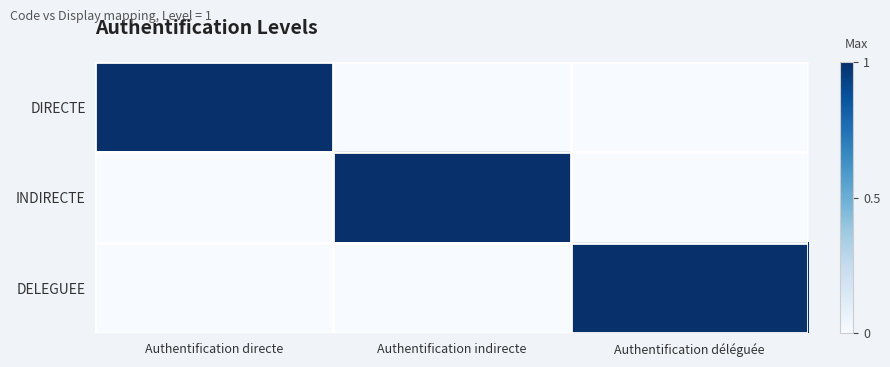

Reading left to right, extract all data points from this chart.

DIRECTE: Authentification directe=1	Authentification indirecte=0	Authentification déléguée=0
INDIRECTE: Authentification directe=0	Authentification indirecte=1	Authentification déléguée=0
DELEGUEE: Authentification directe=0	Authentification indirecte=0	Authentification déléguée=1